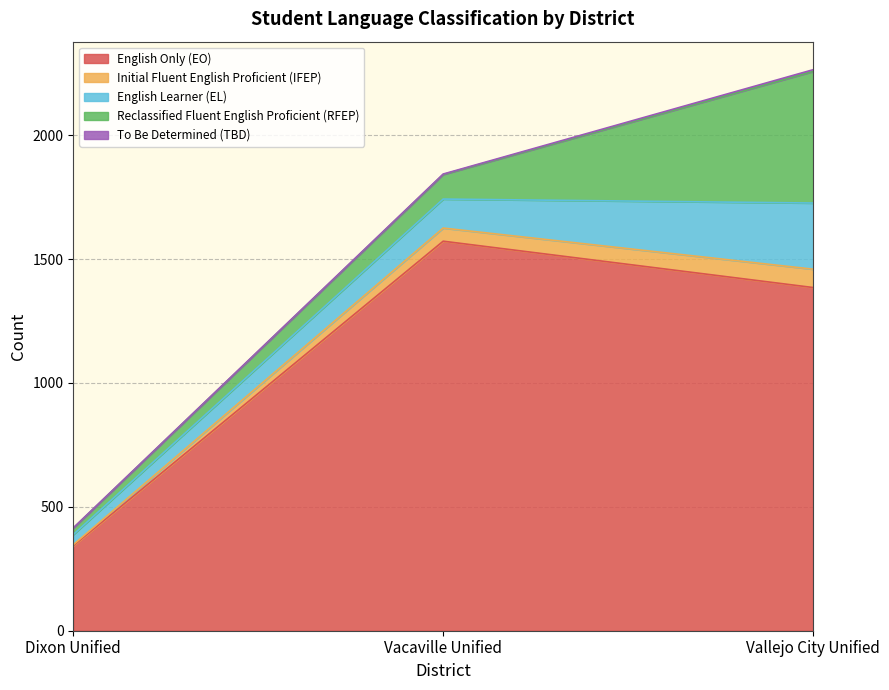

Is the value of Reclassified Fluent English Proficient (RFEP) at Vallejo City Unified greater than the value of Initial Fluent English Proficient (IFEP) at Vallejo City Unified?

Yes